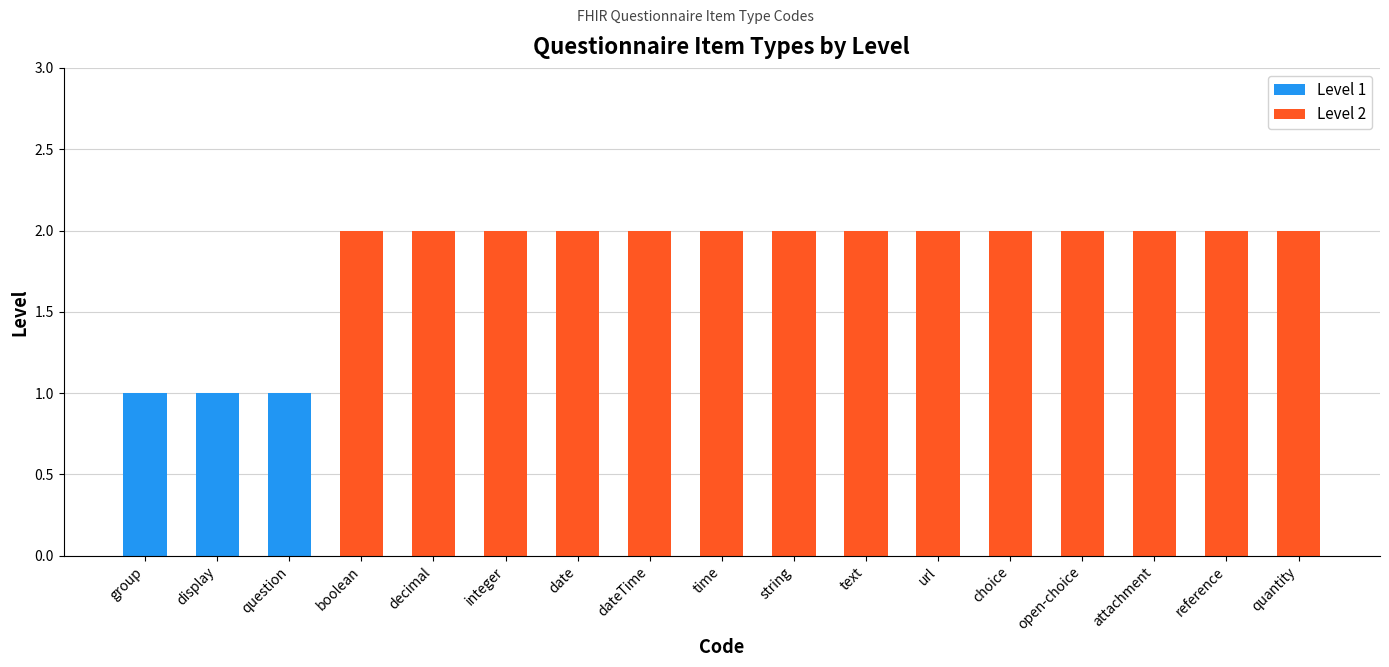

Which label corresponds to the smallest value in the chart?

group